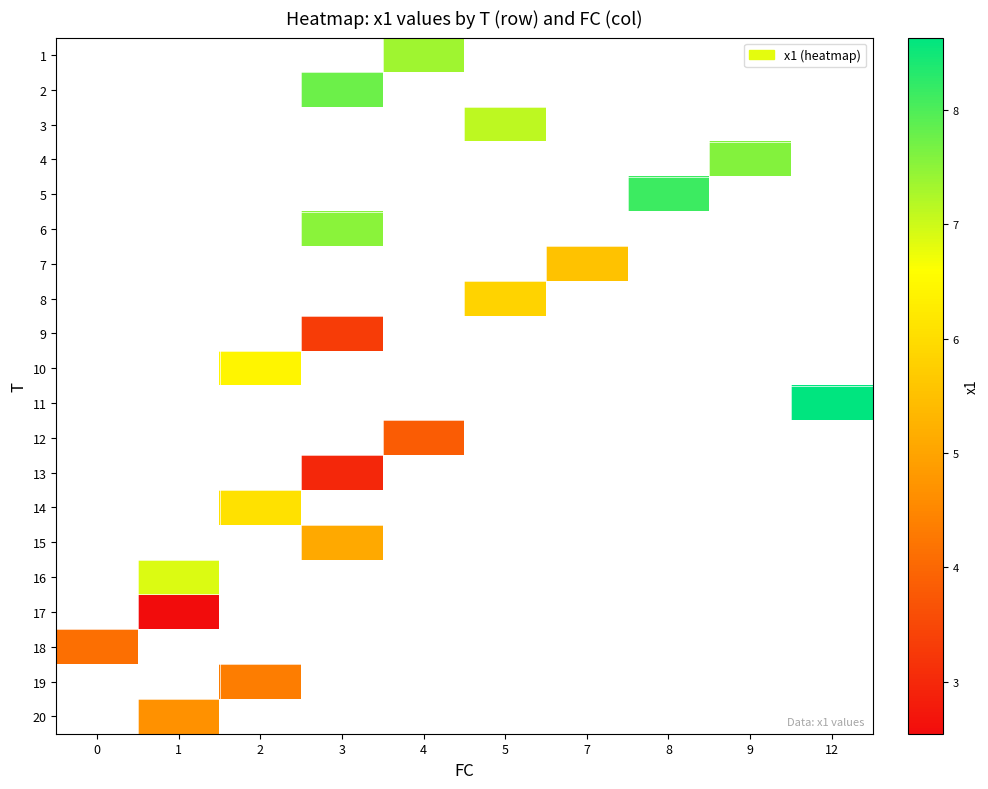

Which has a higher value, 8 or 2?

2